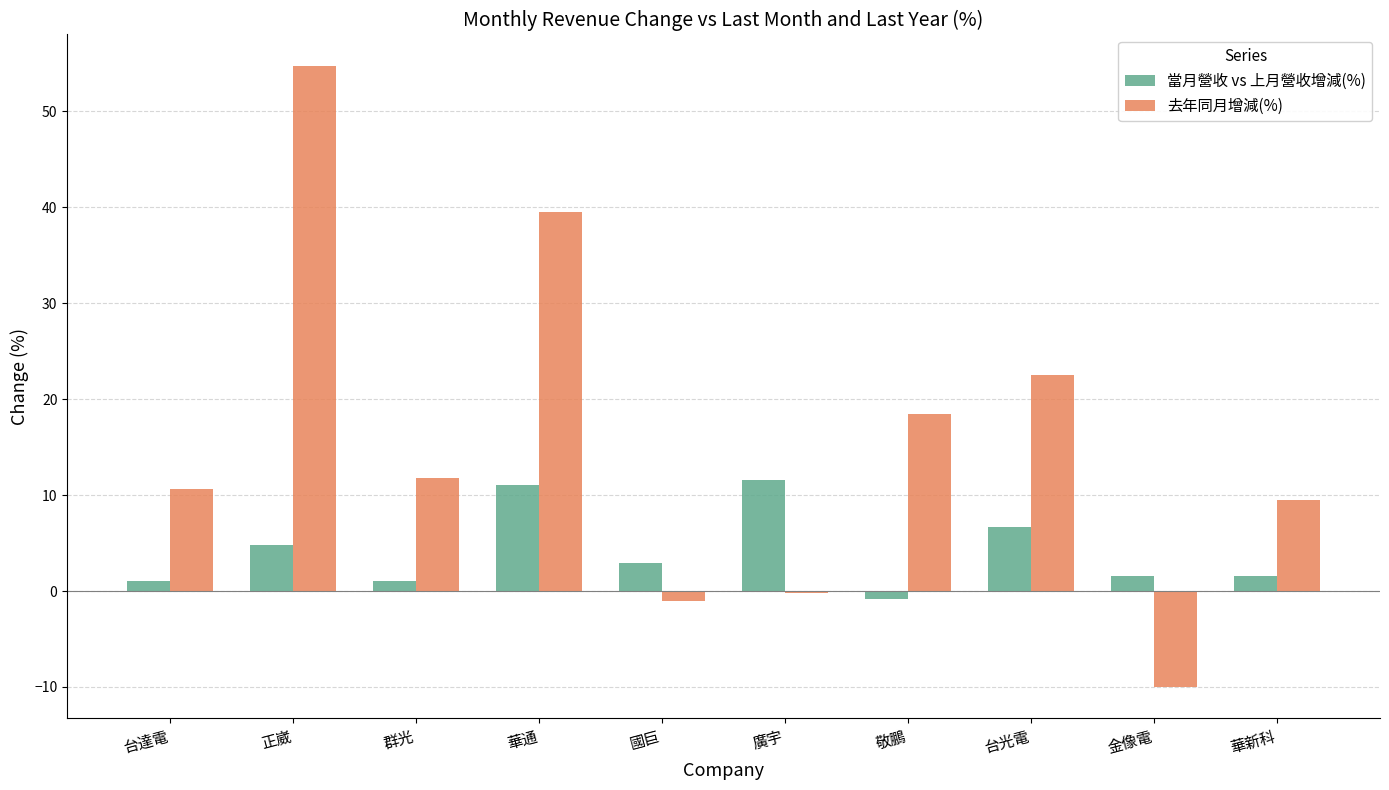

Is it true that 去年同月增減(%) equals -0.2 at 廣宇?

True